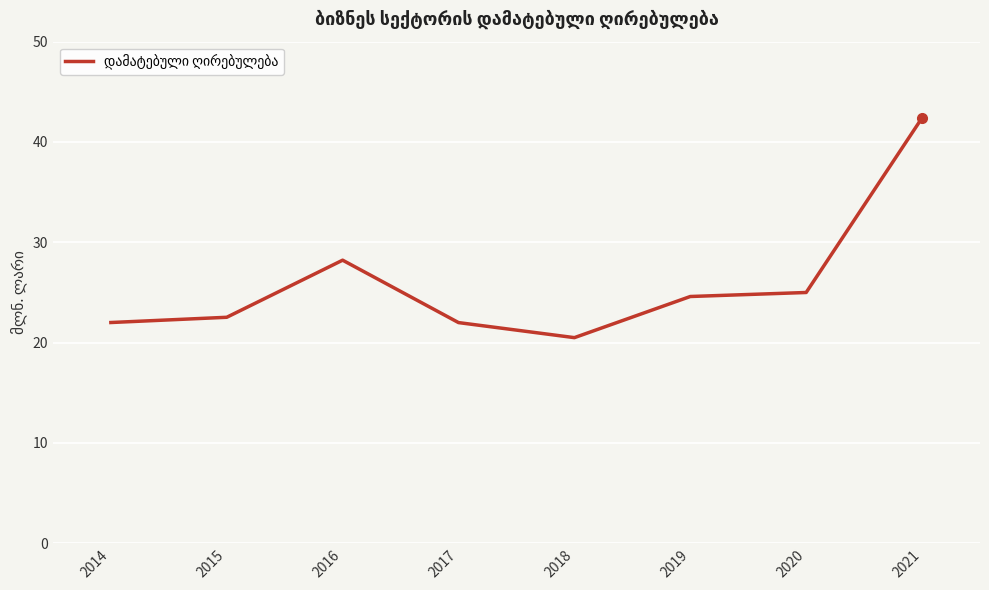

True or false: the data has more than 1 interior local peaks.

False